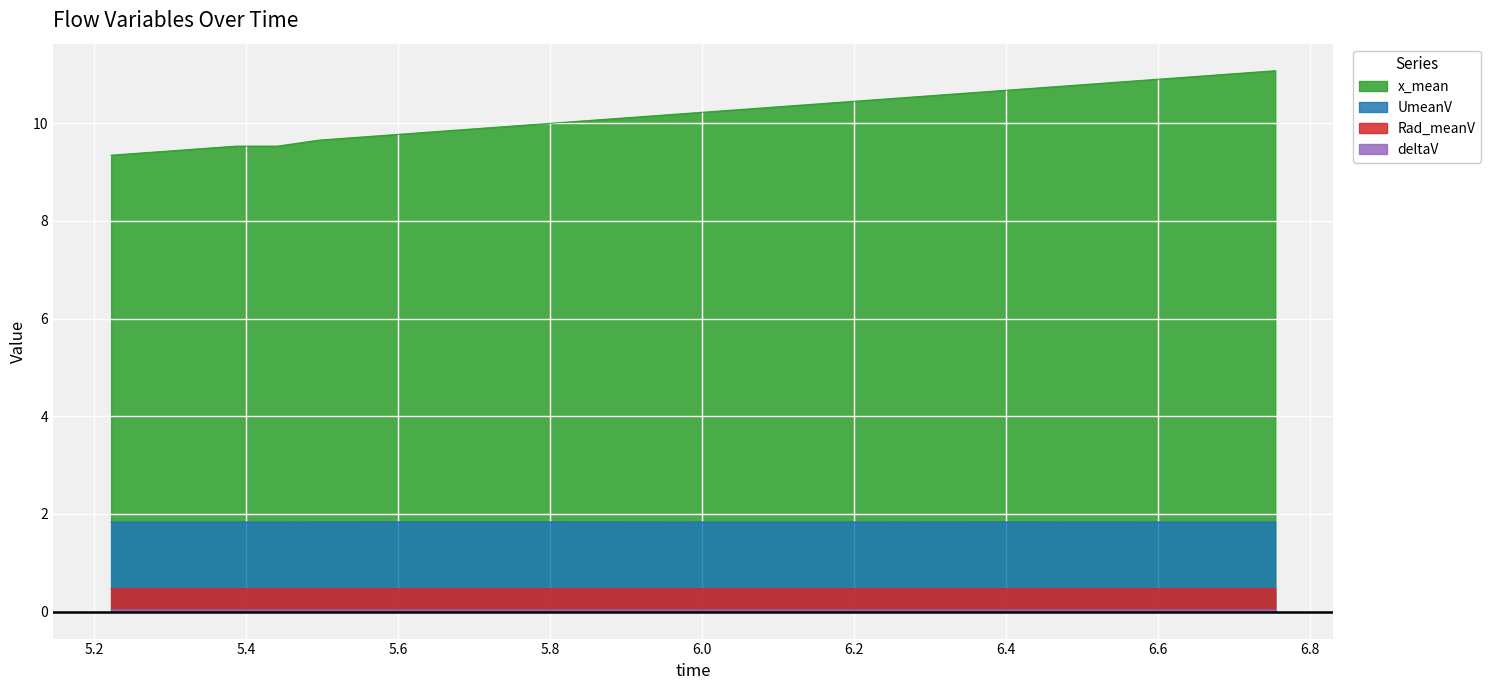

Reading left to right, what are all the values shown in this chart?

x_mean: 9.3	9.4	9.5	9.5	9.5	9.7	9.7	9.8	9.8	9.9	10.0	10.0	10.1	10.1	10.2	10.3	10.3	10.4	10.5	10.5	10.6	10.6	10.7	10.8	10.8	10.9	11.0	11.0	11.1
UmeanV: 1.8	1.8	1.8	1.8	1.8	1.8	1.8	1.8	1.8	1.8	1.8	1.8	1.8	1.8	1.8	1.8	1.8	1.8	1.8	1.8	1.8	1.8	1.8	1.8	1.8	1.8	1.8	1.8	1.8
Rad_meanV: 0.5	0.5	0.5	0.5	0.5	0.5	0.5	0.5	0.5	0.5	0.5	0.5	0.5	0.5	0.5	0.5	0.5	0.5	0.5	0.5	0.5	0.5	0.5	0.5	0.5	0.5	0.5	0.5	0.5
deltaV: 0.0	0.0	0.0	0.0	0.0	0.0	0.0	0.0	0.0	0.0	0.0	0.0	0.0	0.0	0.0	0.0	0.0	0.0	0.0	0.0	0.0	0.0	0.0	0.0	0.0	0.0	0.0	0.0	0.0